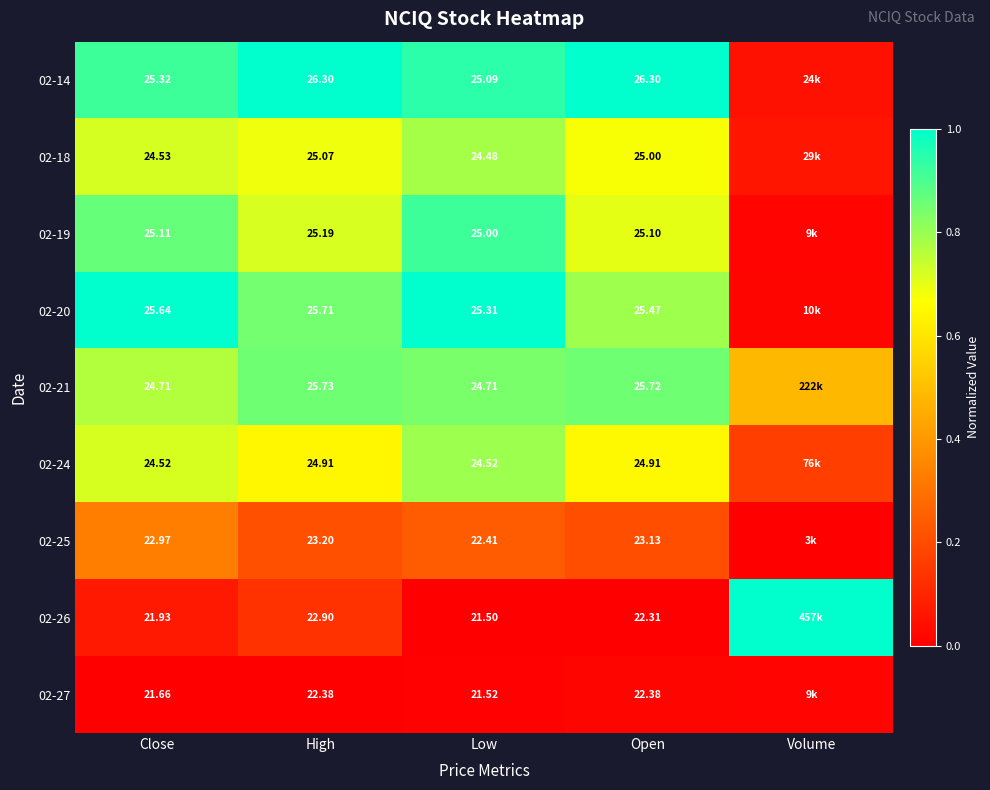

At Open, list the series in order from largest to smallest.

02-14, 02-21, 02-20, 02-19, 02-18, 02-24, 02-25, 02-27, 02-26